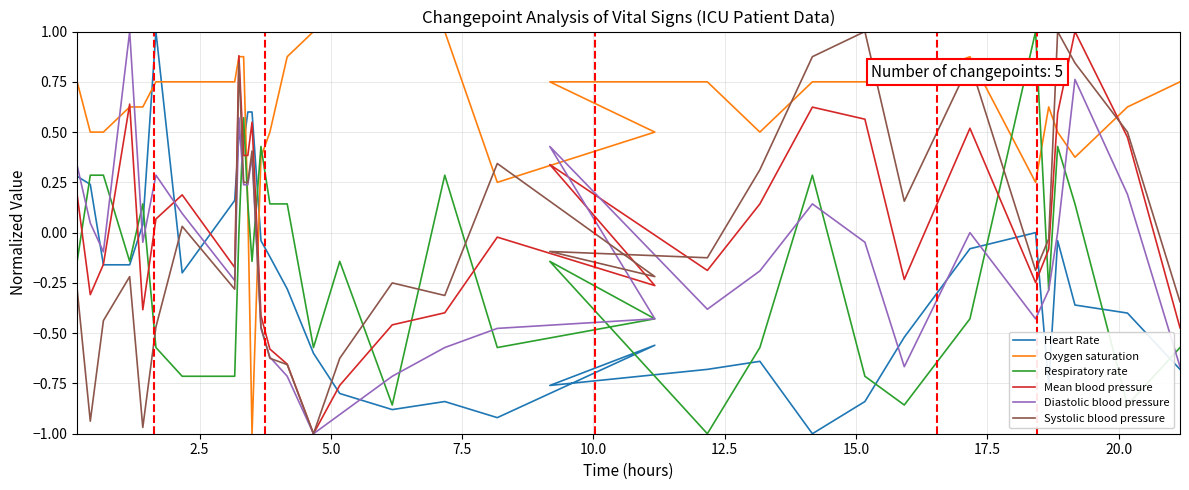

Which series has the largest total across all categories?

Oxygen saturation